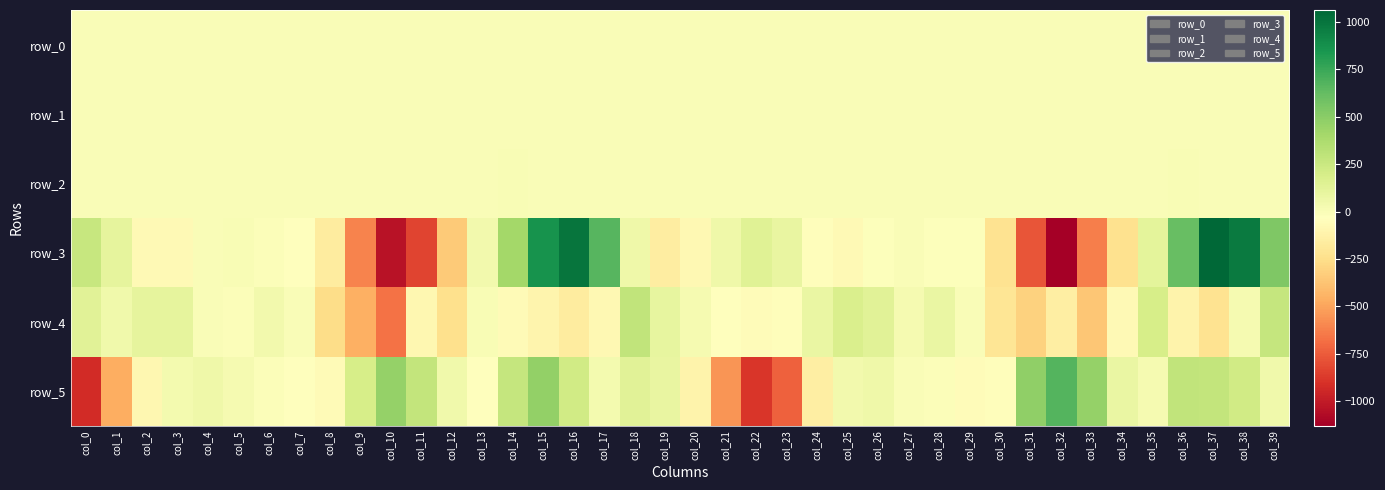

What is the sum of all row_3 values?

421.3